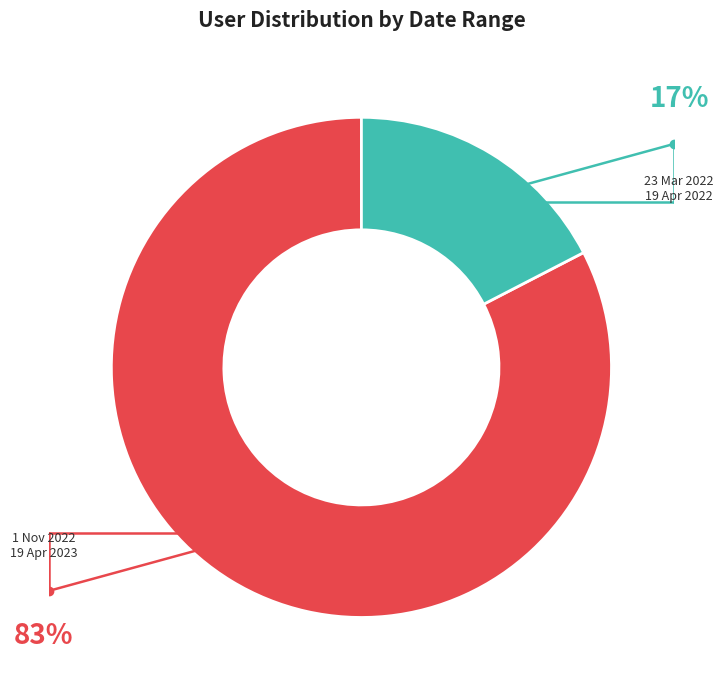

Is there a majority slice in this chart?

Yes